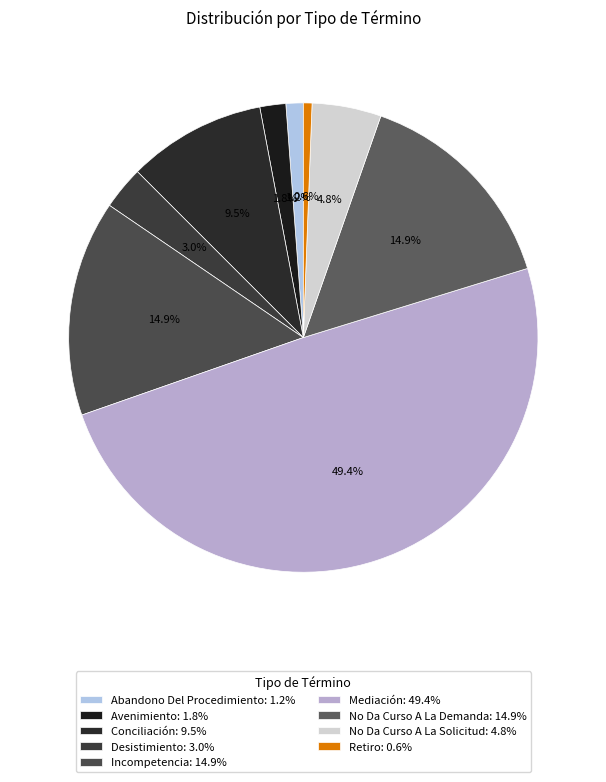

What percentage is NOT represented by Desistimiento?

97.0%